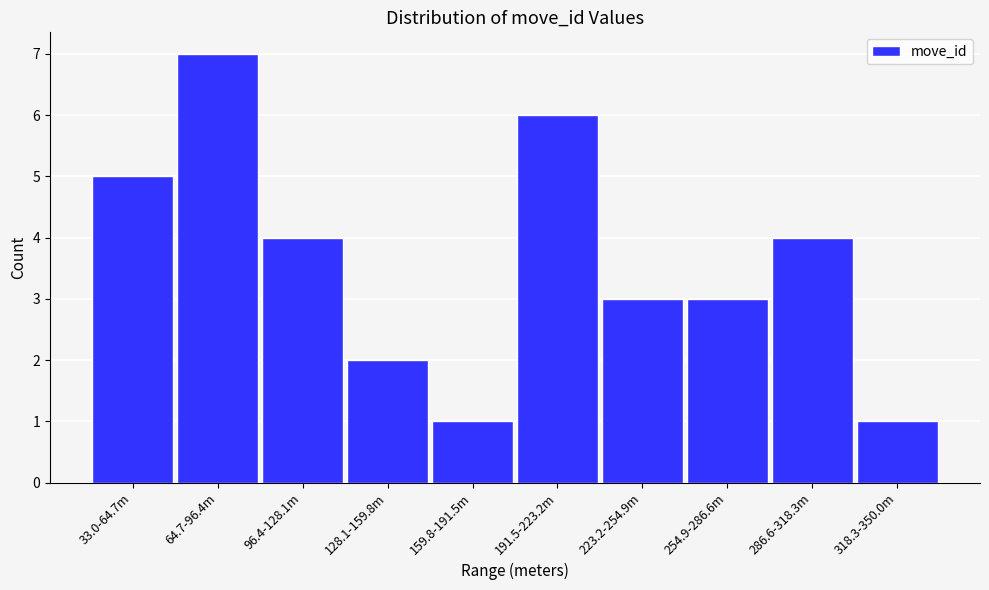

Reading right to left, what are all the values shown in this chart?

1	4	3	3	6	1	2	4	7	5